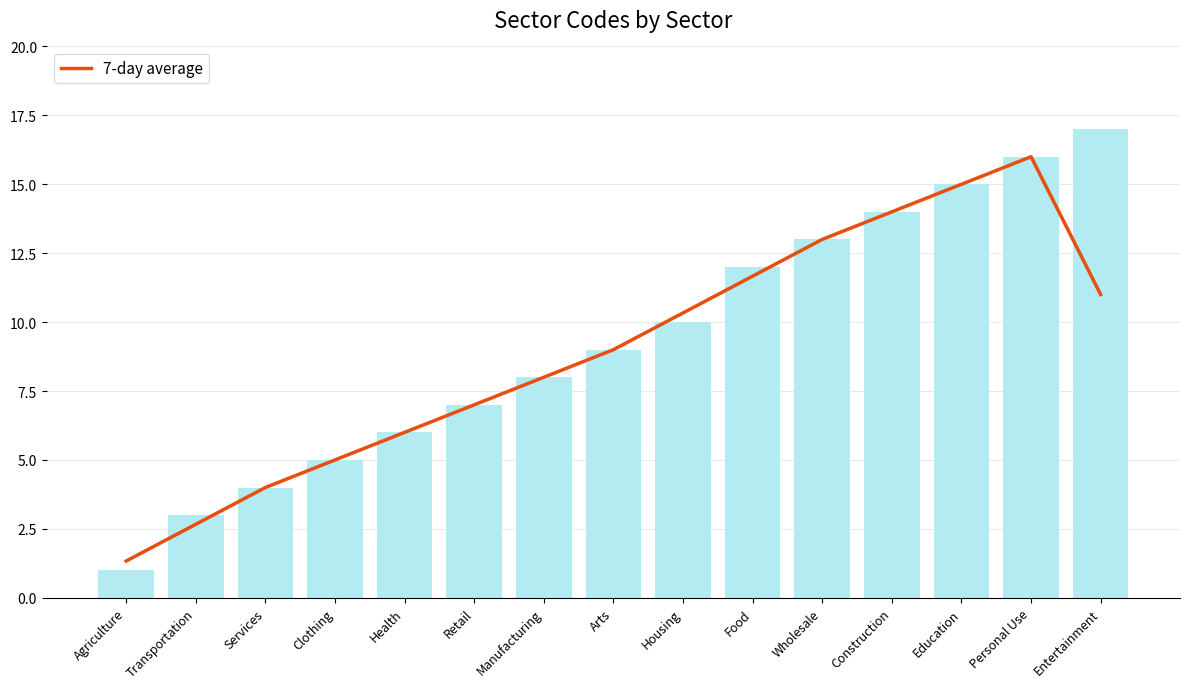

Reading left to right, list all the values displayed in this chart.

1.3	2.7	4.0	5.0	6.0	7.0	8.0	9.0	10.3	11.7	13.0	14.0	15.0	16.0	11.0